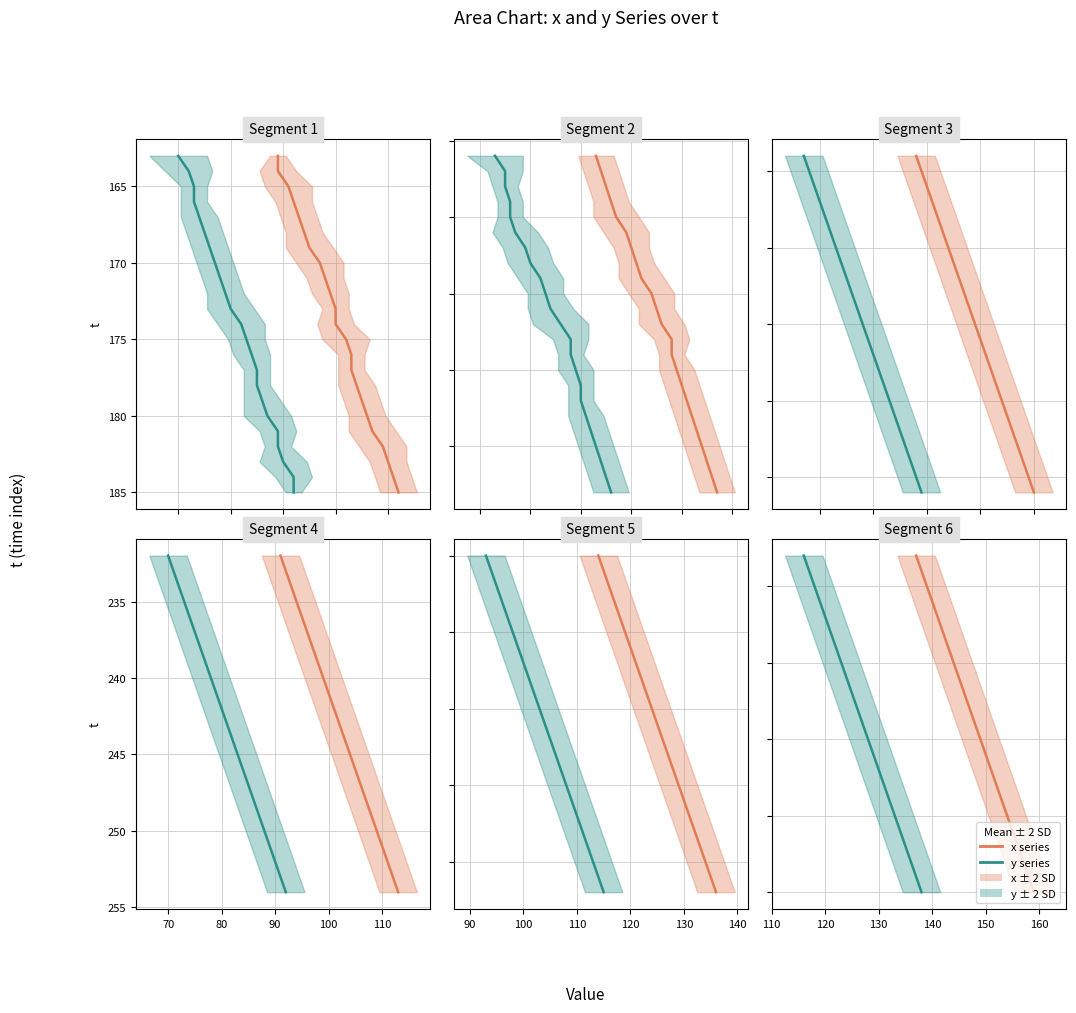

Does the chart display data point markers on the line(s)?

No